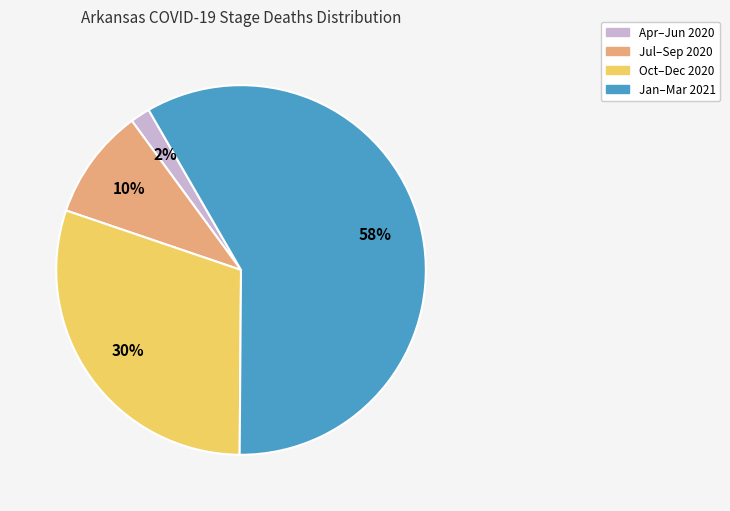

Is there a majority slice in this chart?

Yes